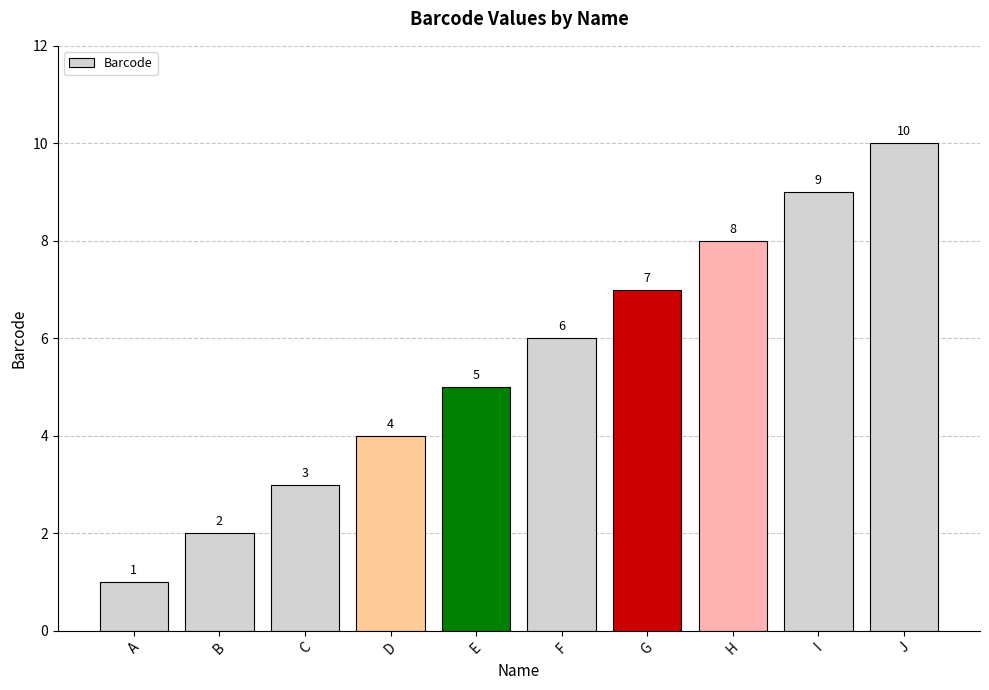

How many values are below 6?

5